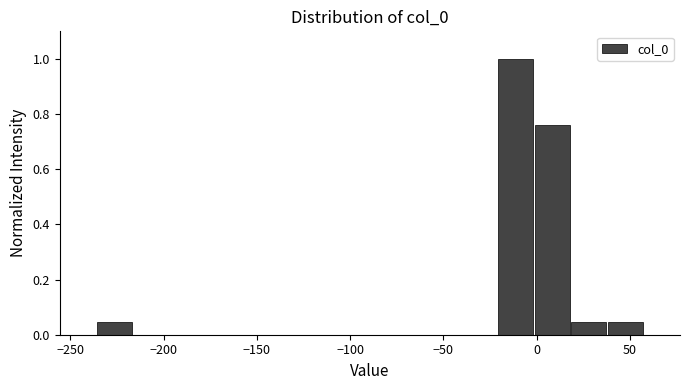

Around what value on the x-axis is the tallest bar? Give the approximate position of its centre, as read against the axis.

-10